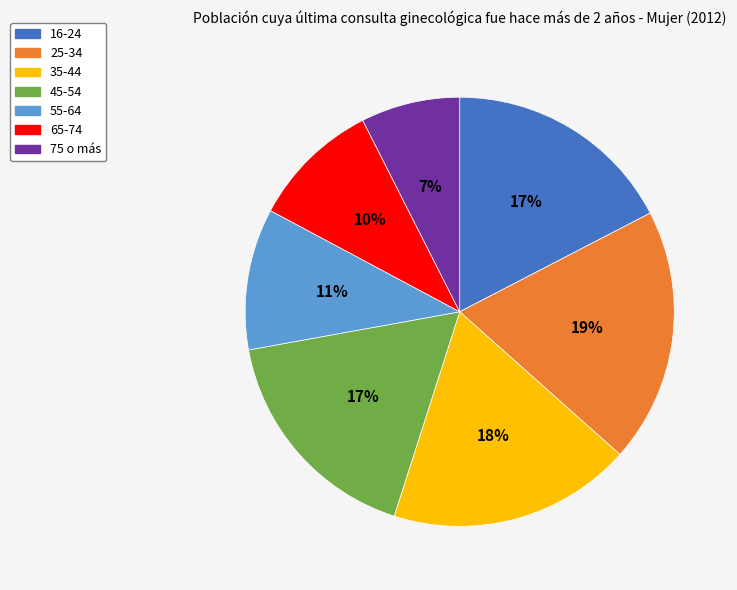

True or false: 75 o más accounts for 20% of the total.

False